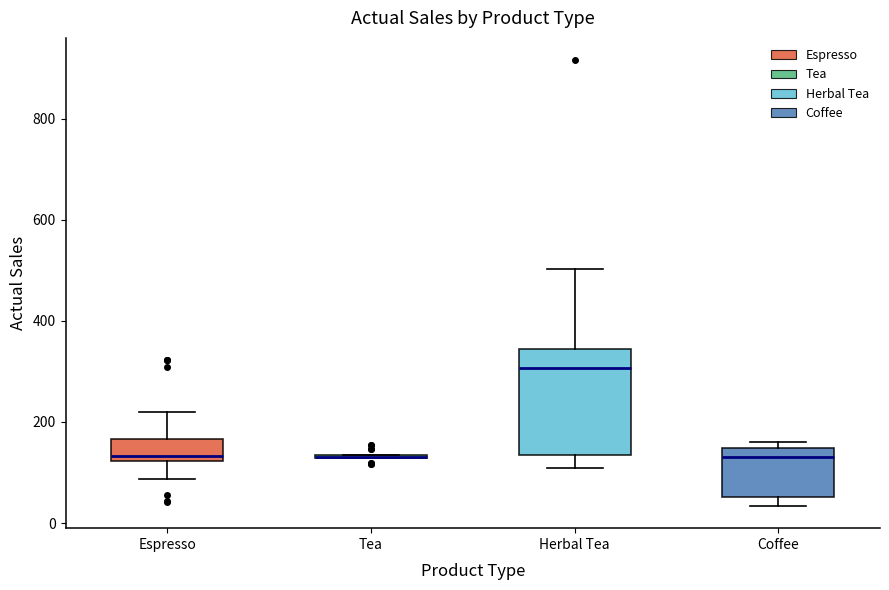

Which box is the tallest, from its lower edge to its upper edge?

Herbal Tea